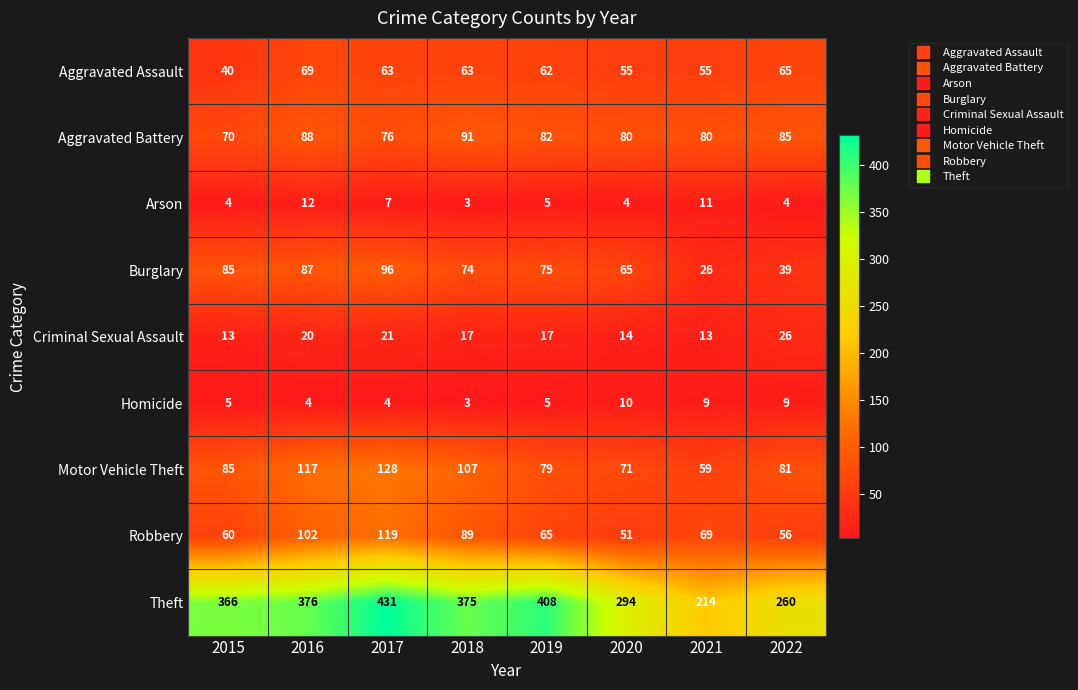

Where does the Criminal Sexual Assault series first go above 17?

2016